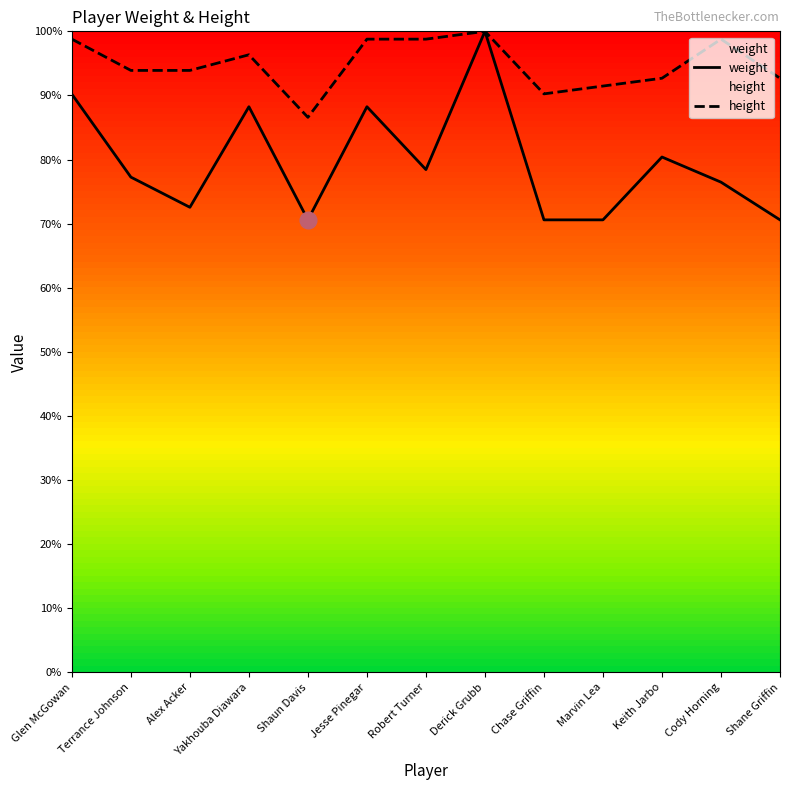

True or false: weight and height intersect in this chart.

False